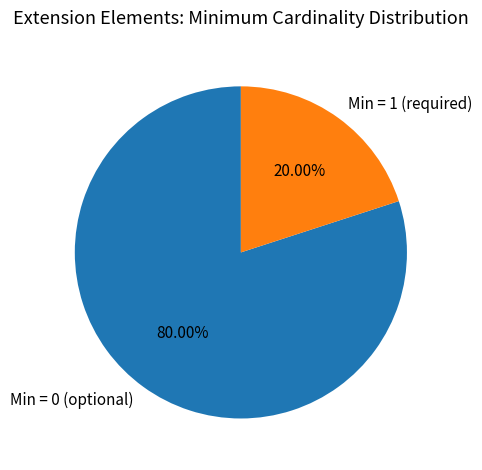

Is there any slice that represents more than half of the pie?

Yes